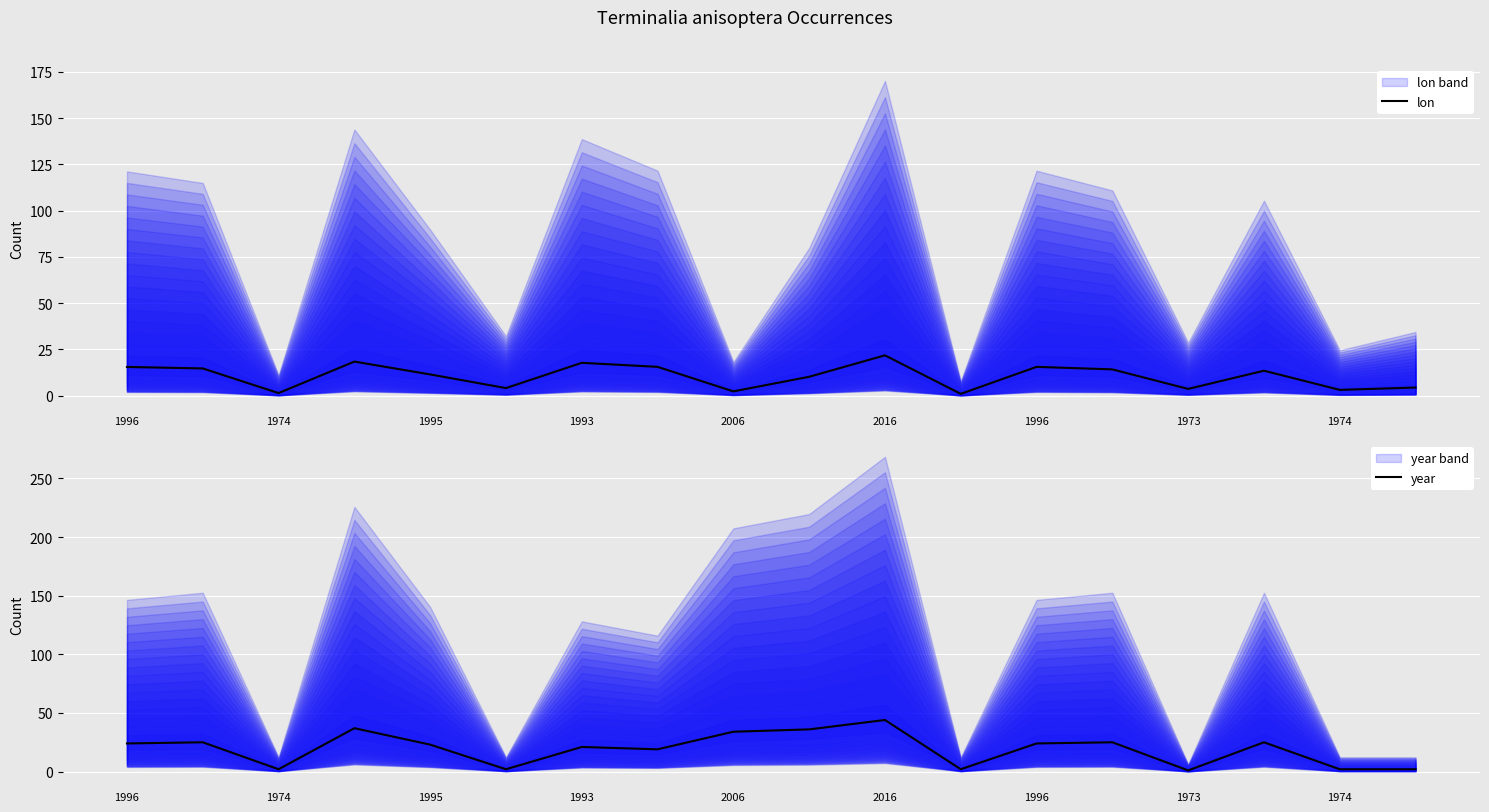

What is the label of the 12th point from the left?

11